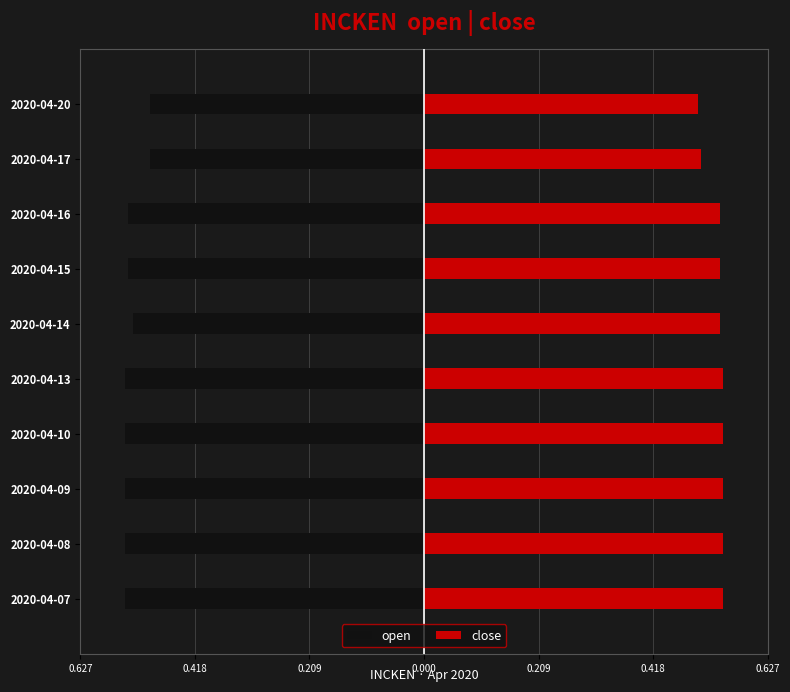

Which series changed the most between 2020-04-16 and 2020-04-20?

open